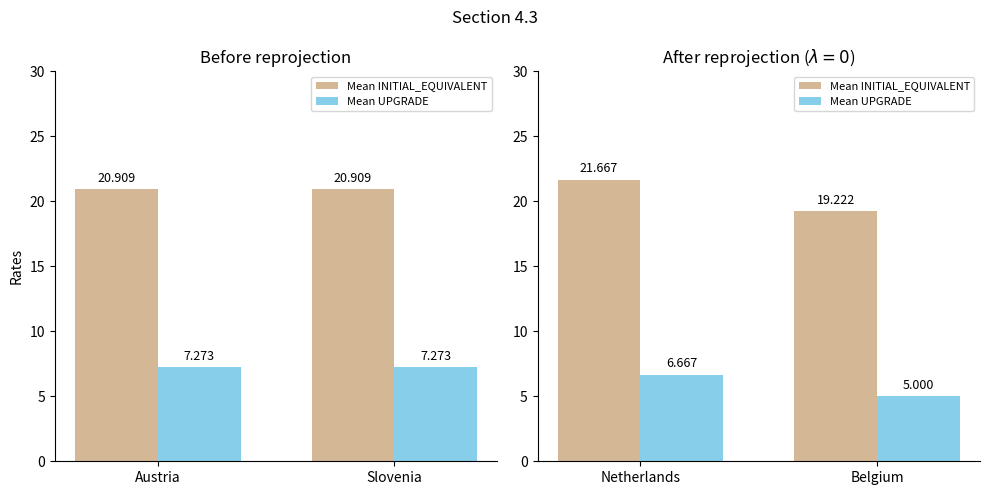

What are all the series names shown in the legend?

Mean INITIAL_EQUIVALENT, Mean UPGRADE